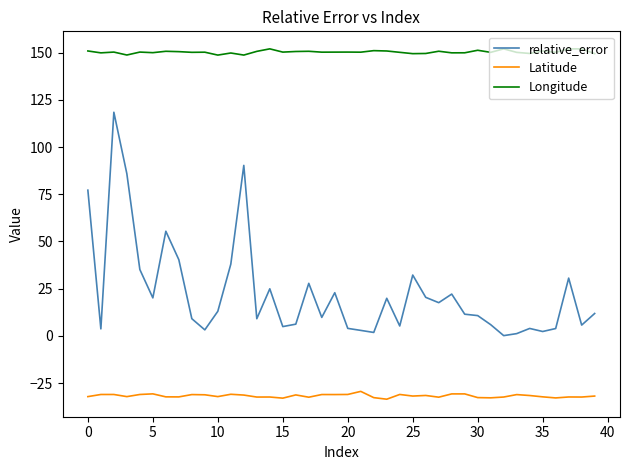

True or false: Latitude and relative_error cross at least once.

False